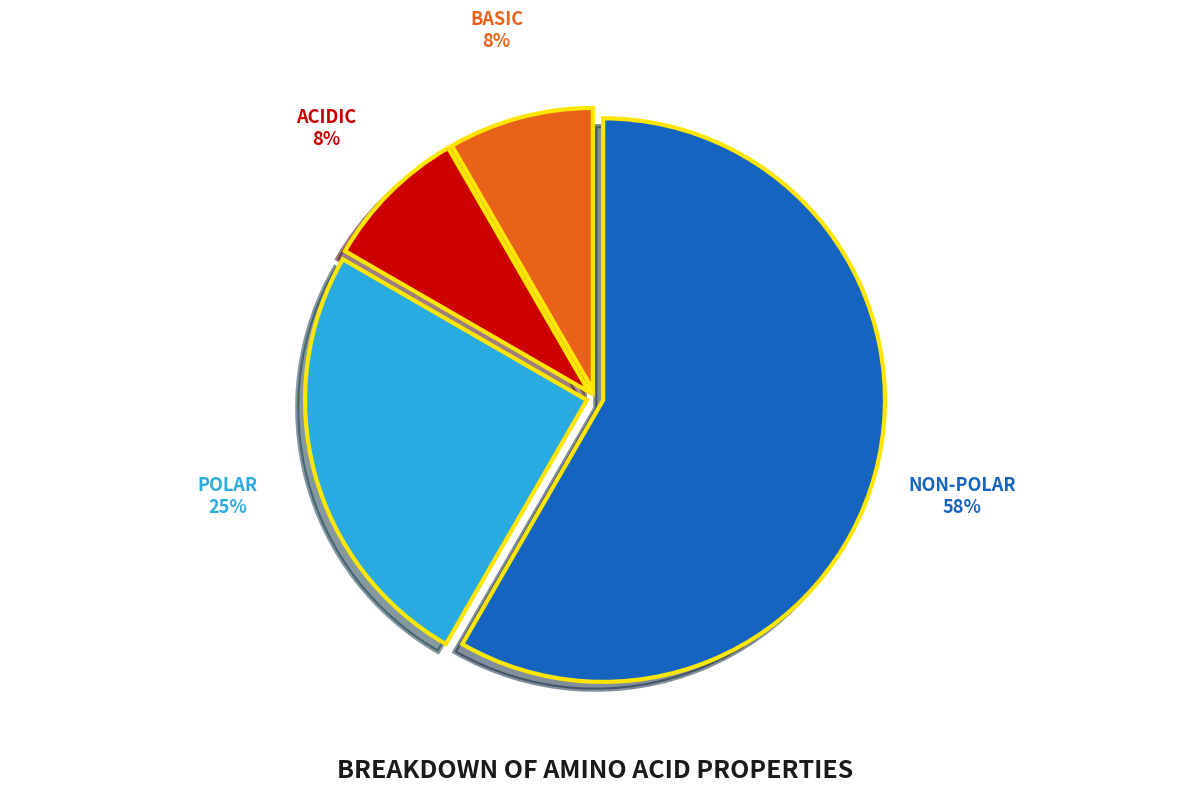

To the nearest percent, what is the average slice percentage?

25%